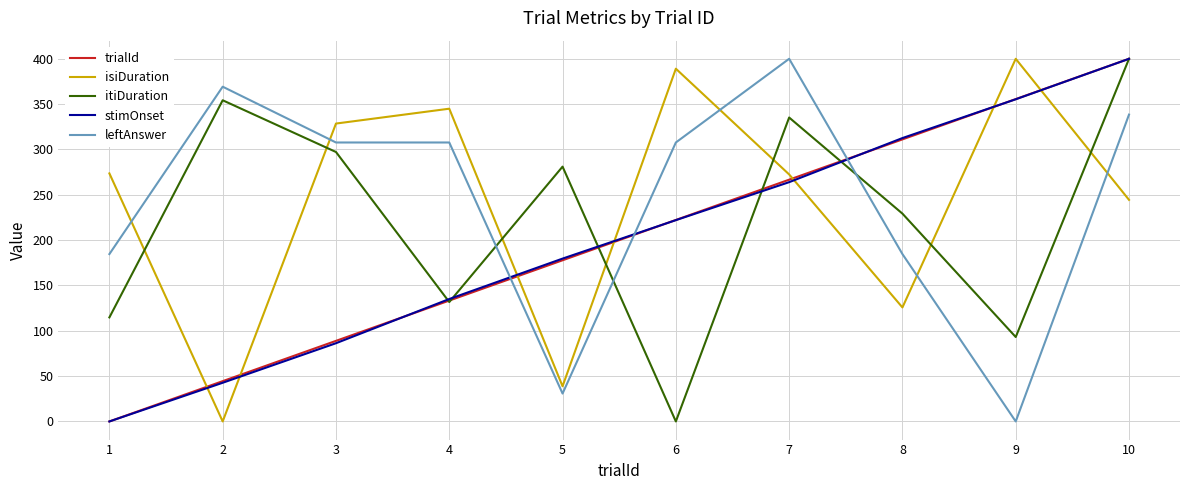

Which series changed the most between 1 and 2?

isiDuration